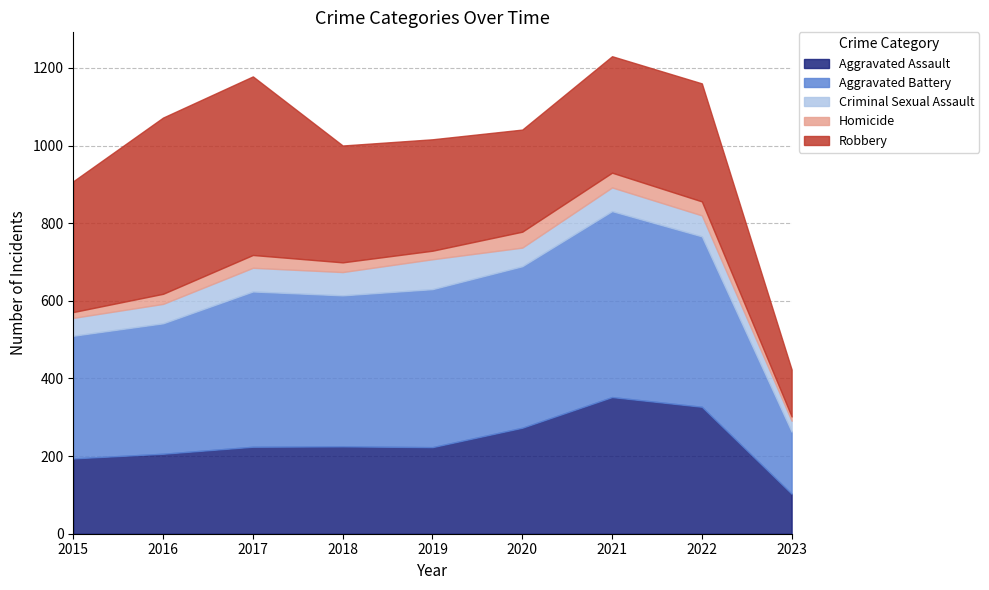

What is the difference between the highest and lowest values at 2021?

441